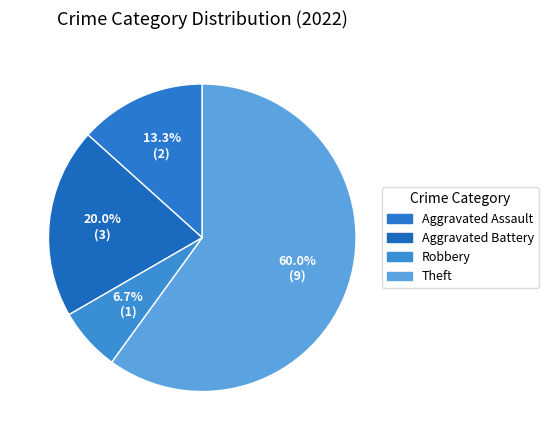

Does Robbery represent more than half of the total?

No